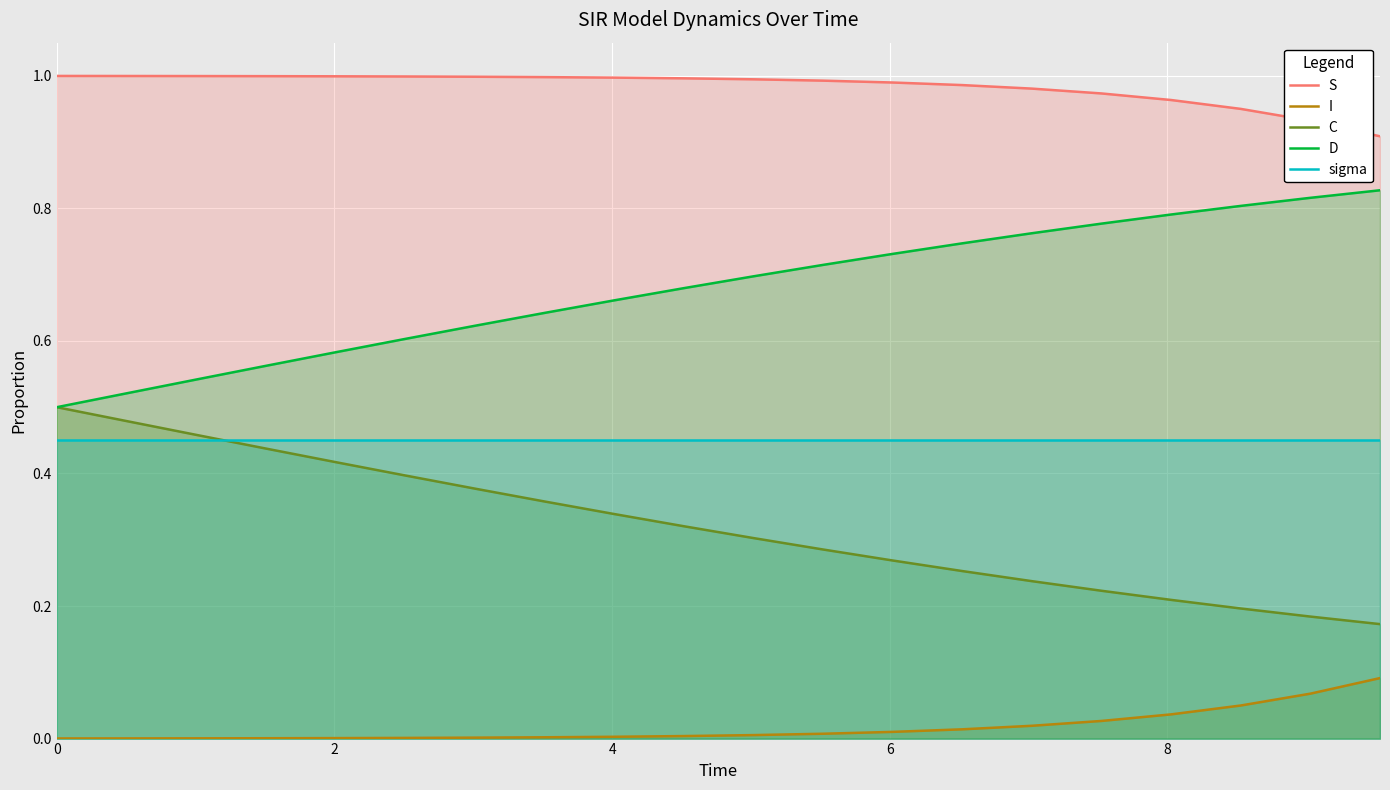

What is the lowest value of the S series?

0.9